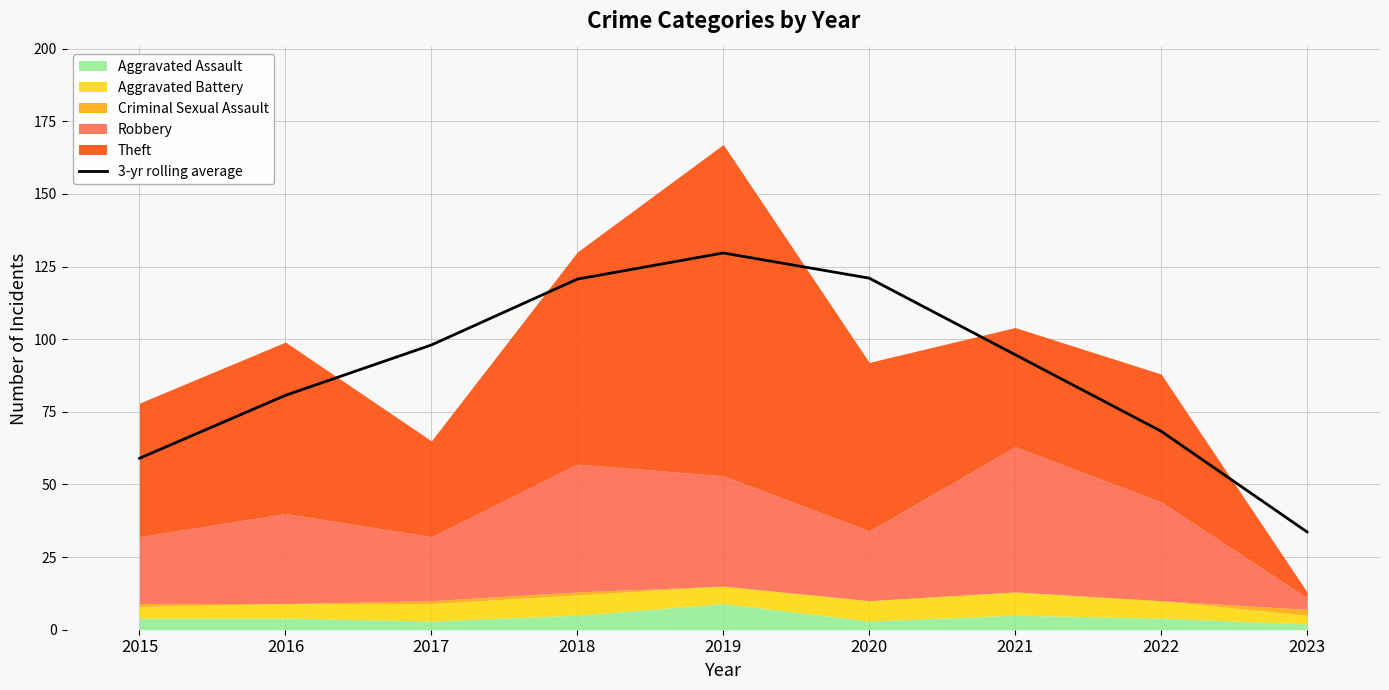

Does the chart have visible grid lines?

Yes